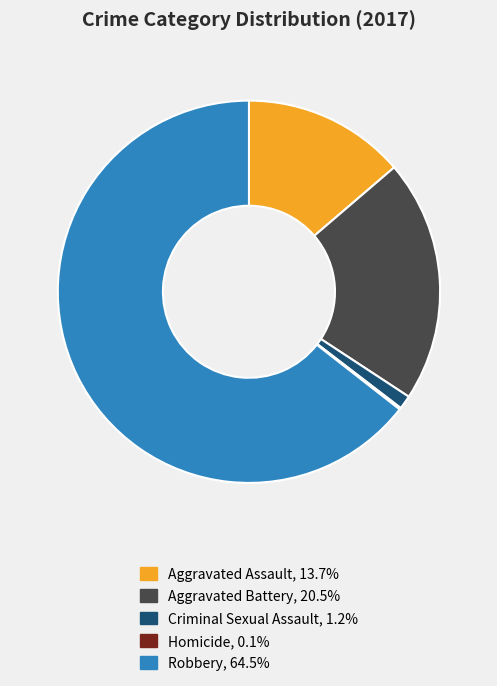

Approximately how many times larger is the value at Robbery, 64.5% compared to Aggravated Assault, 13.7%?

4.7